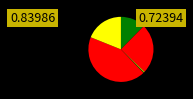

Count the number of slices in the pie.

6